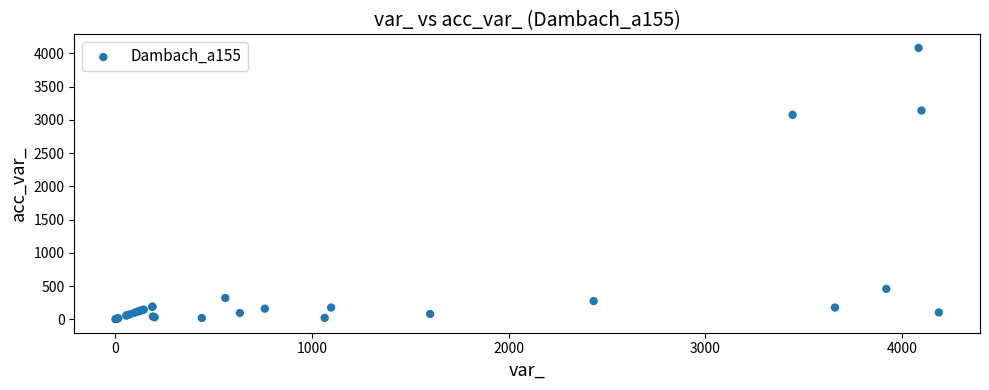

What Y value in the scatter plot is closest to 2042?

3075